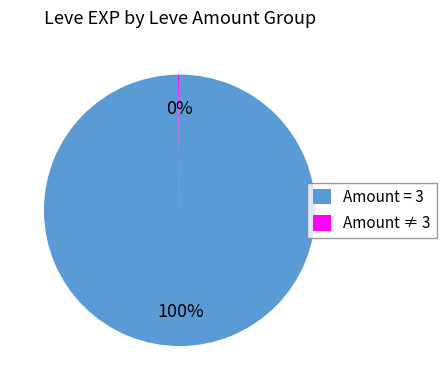

What is the majority slice?

Amount = 3